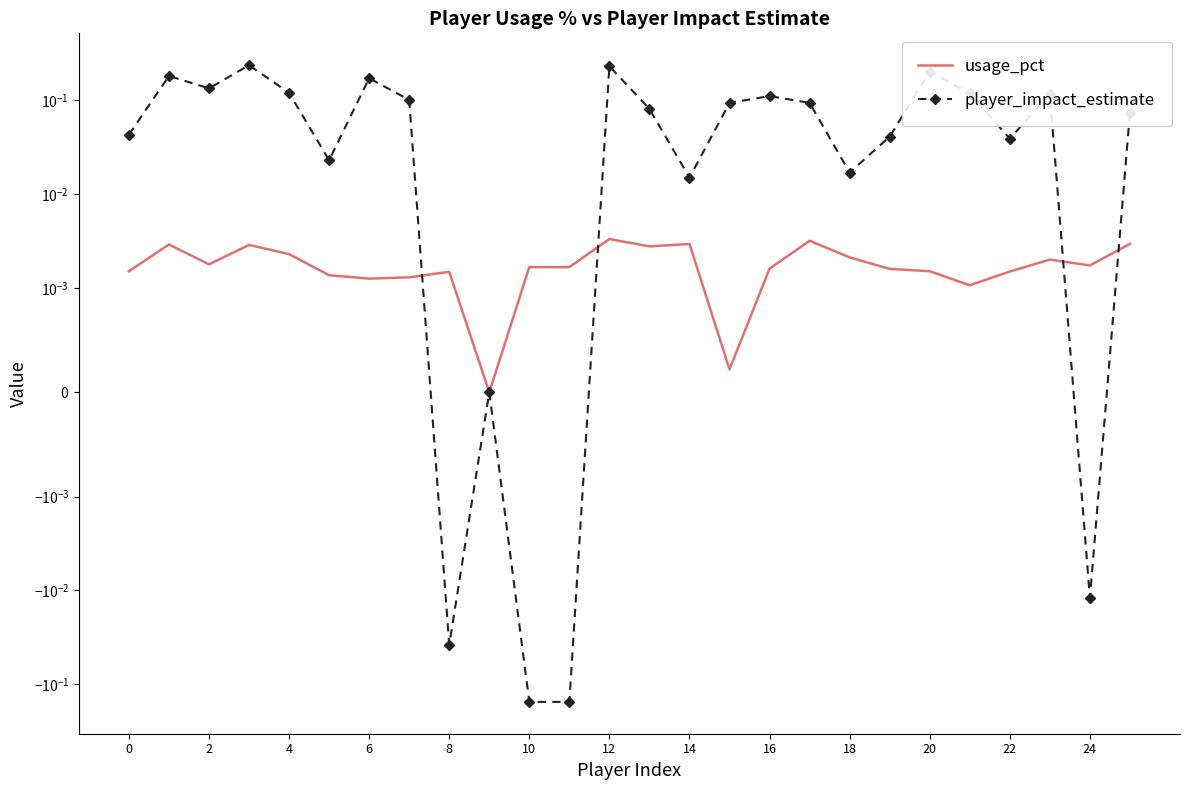

True or false: player_impact_estimate and usage_pct cross at least once.

True